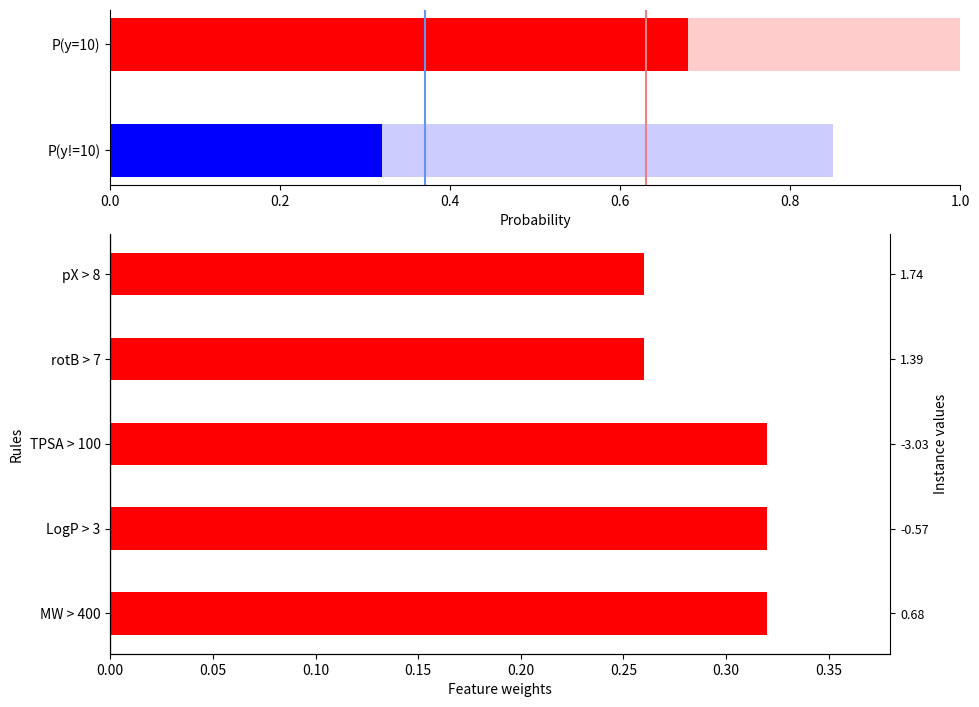

Are the bars horizontal?

Yes